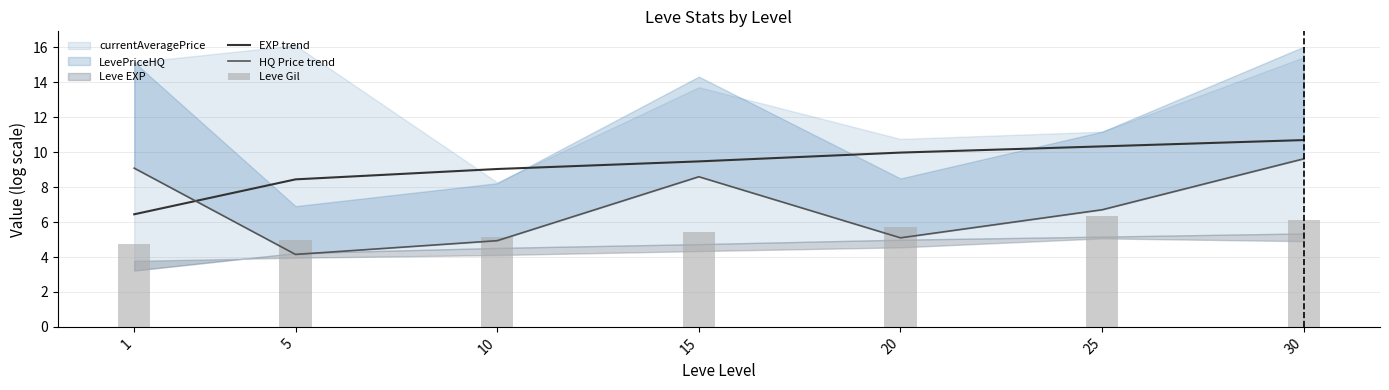

At which label is EXP trend closest to 8?

5